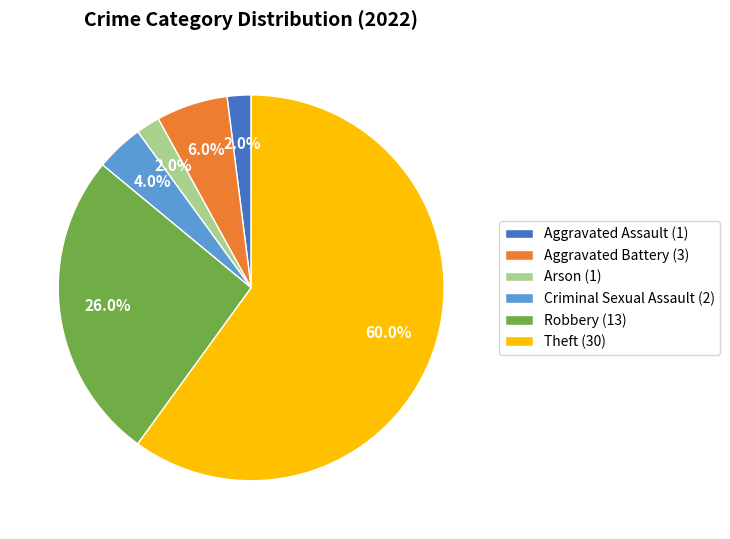

What is the majority slice?

Theft (30)